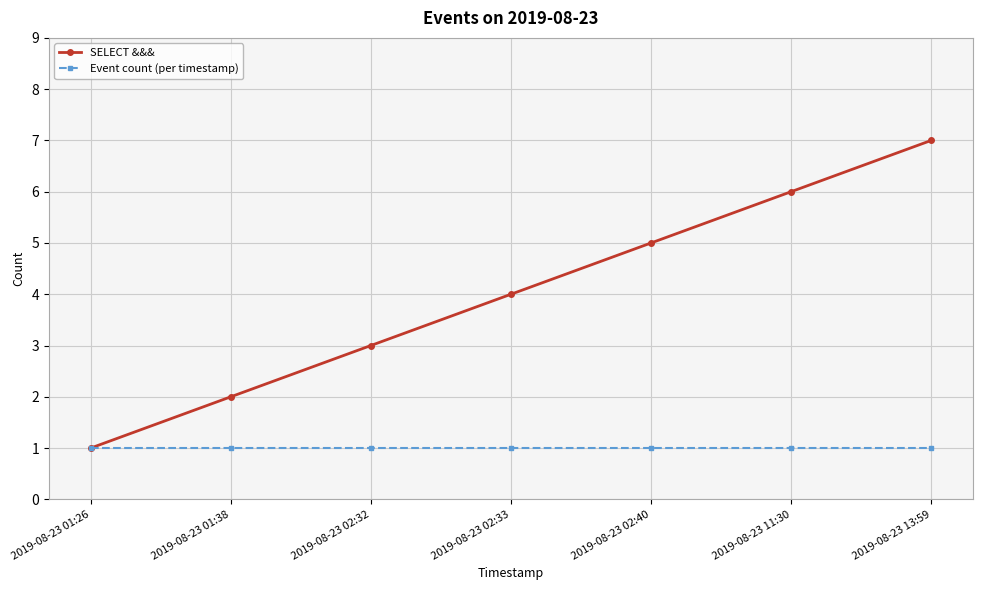

What is the greatest value displayed?

7